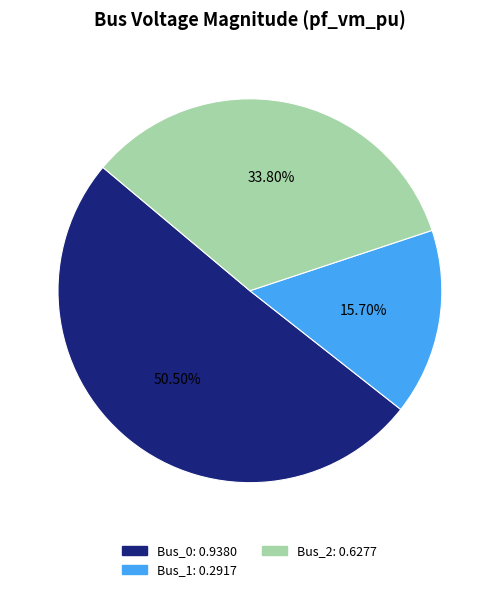

Does any single category account for the majority?

Yes